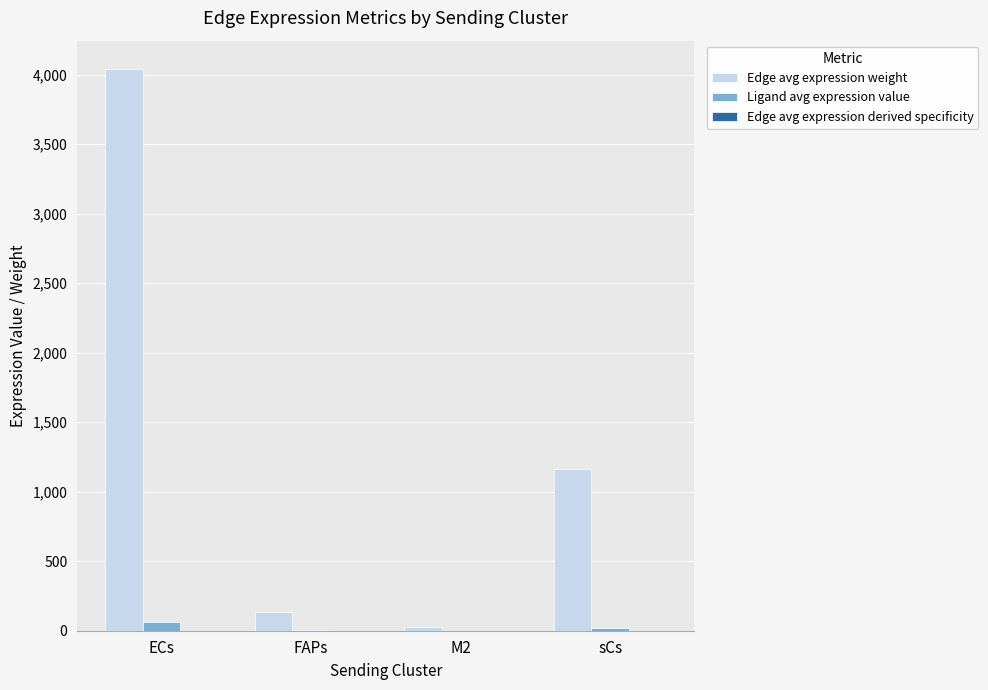

Where is Edge avg expression weight nearest to the value 2035?

sCs